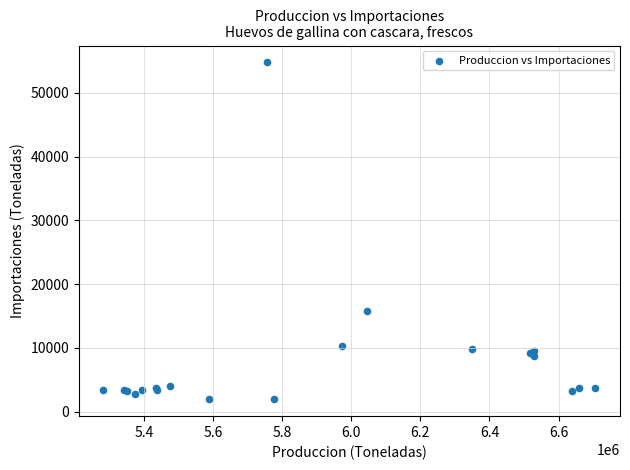

What Y value in the scatter plot is closest to 28374?

15826.8